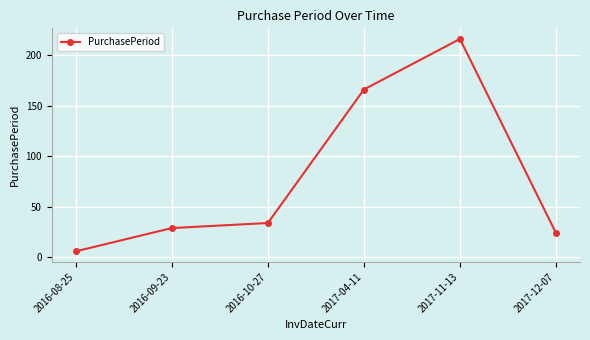

What is the ratio of the value at 2017-04-11 to the value at 2016-10-27?

4.9